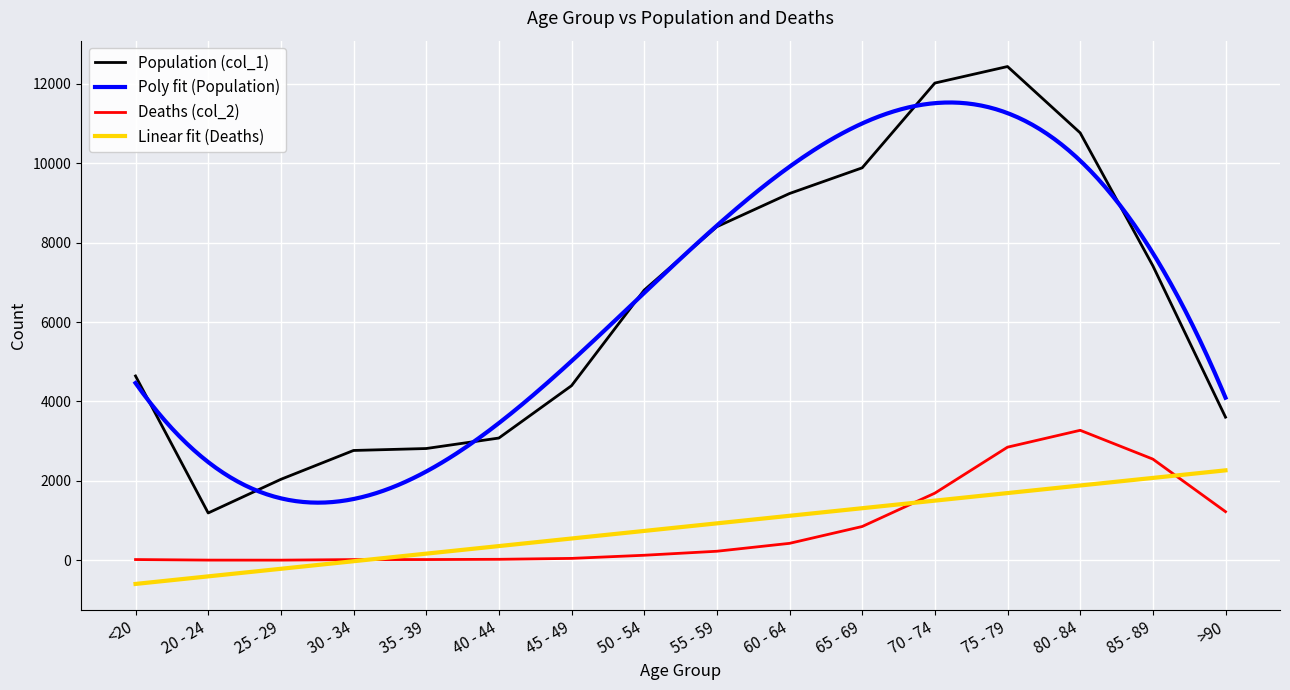

True or false: Population (col_1) and Deaths (col_2) intersect in this chart.

False